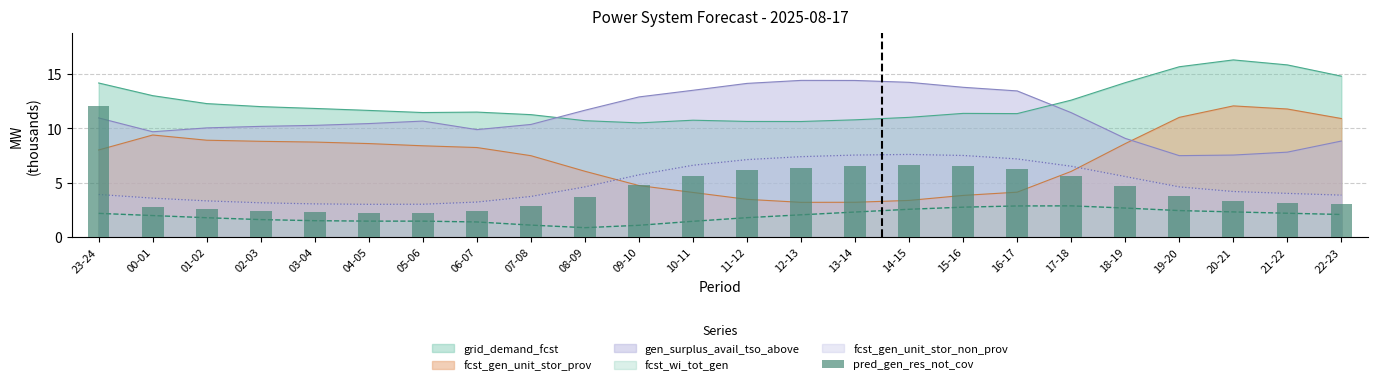

Count the number of categories in the chart.

24